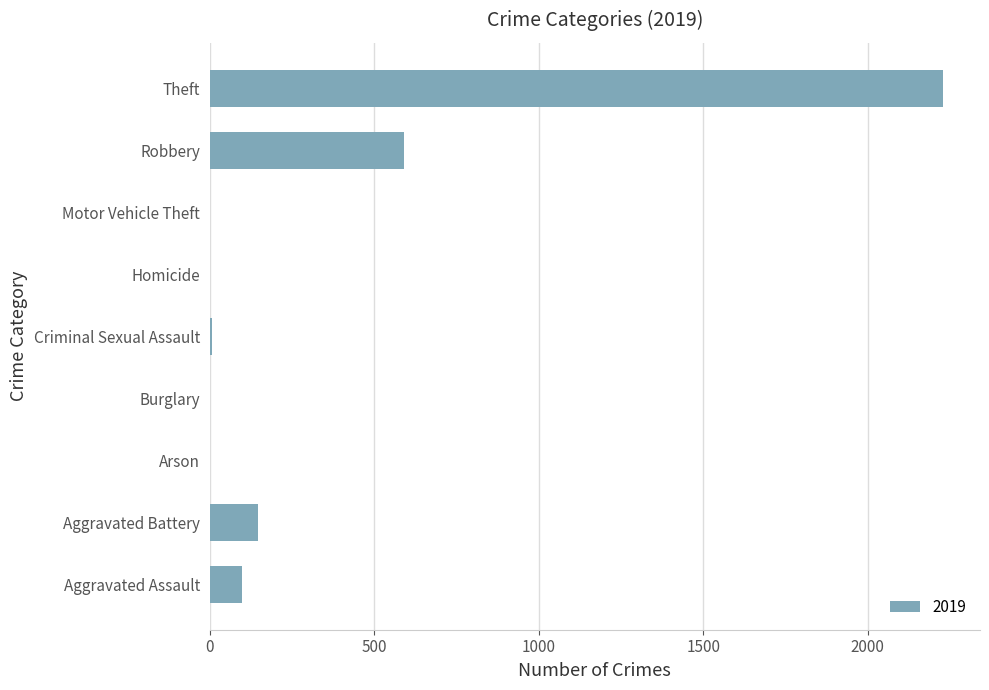

What is the sum of the values at Theft and Robbery?

2821